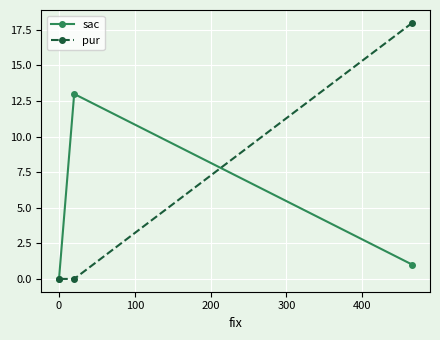

Reading left to right, list all the values displayed in this chart.

sac: 0	13	1
pur: 0	0	18